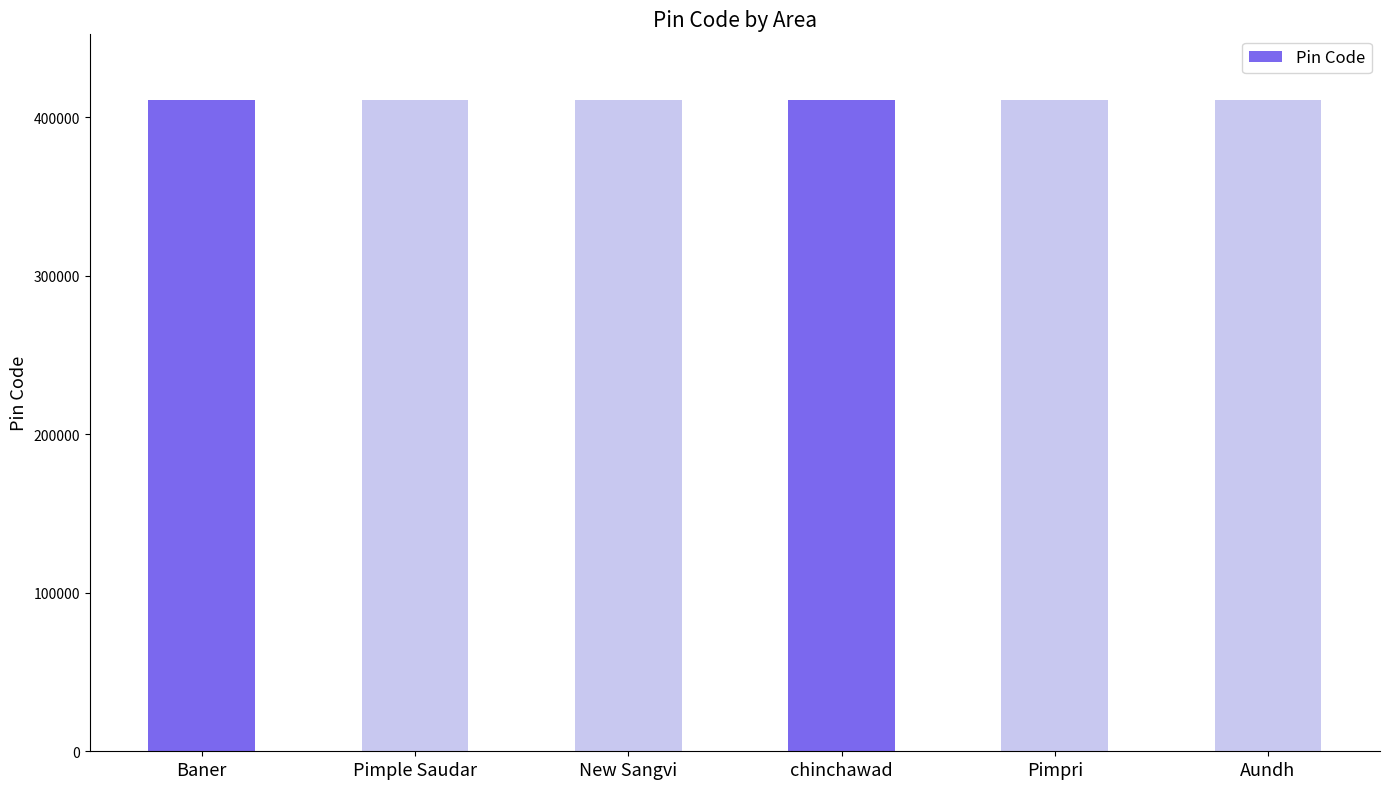

What is the greatest value displayed?

411065